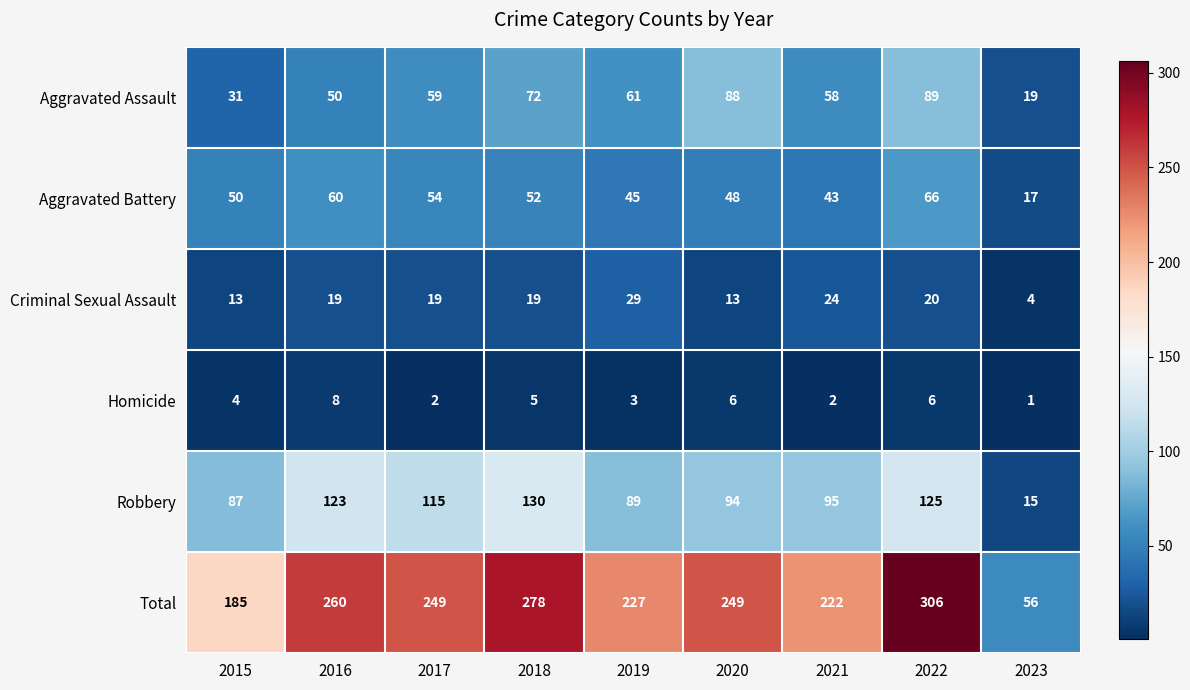

Is it true that Aggravated Battery equals 66 at 2022?

True